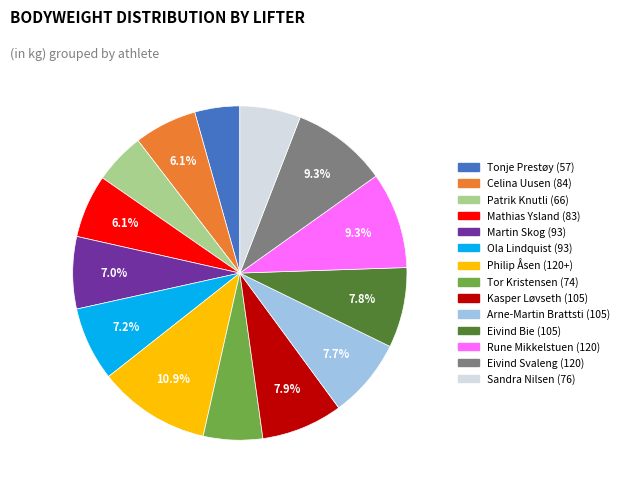

How many segments does this pie chart have?

14